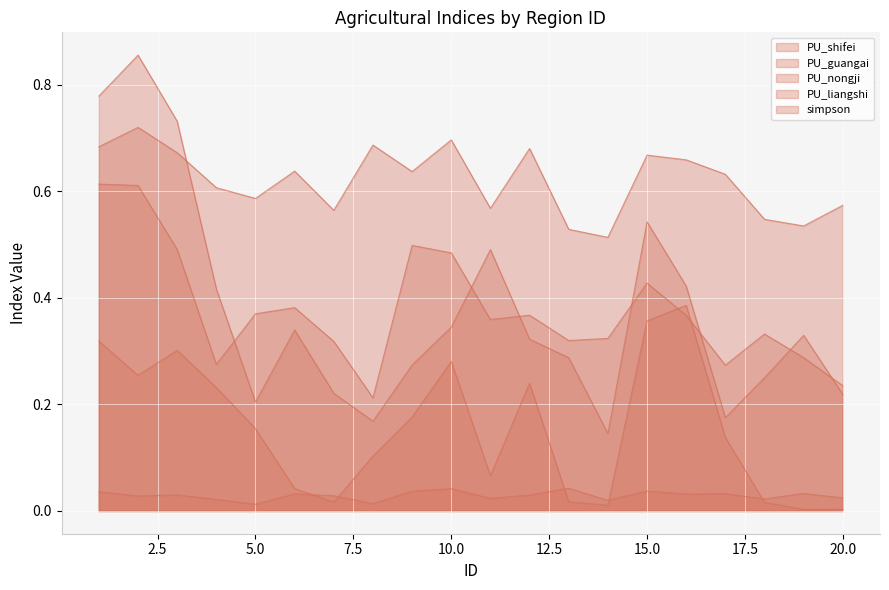

What is the maximum value for simpson?

0.7